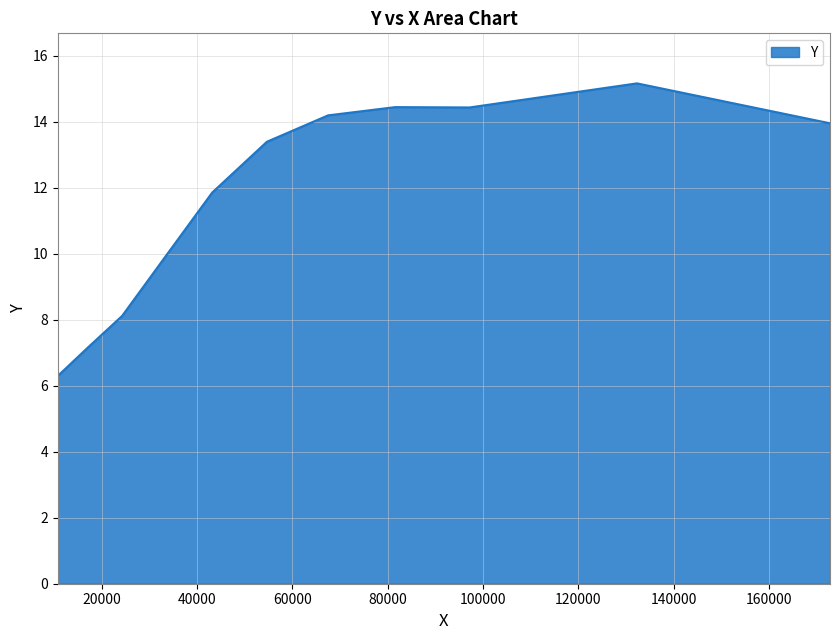

What is the greatest value displayed?

15.2